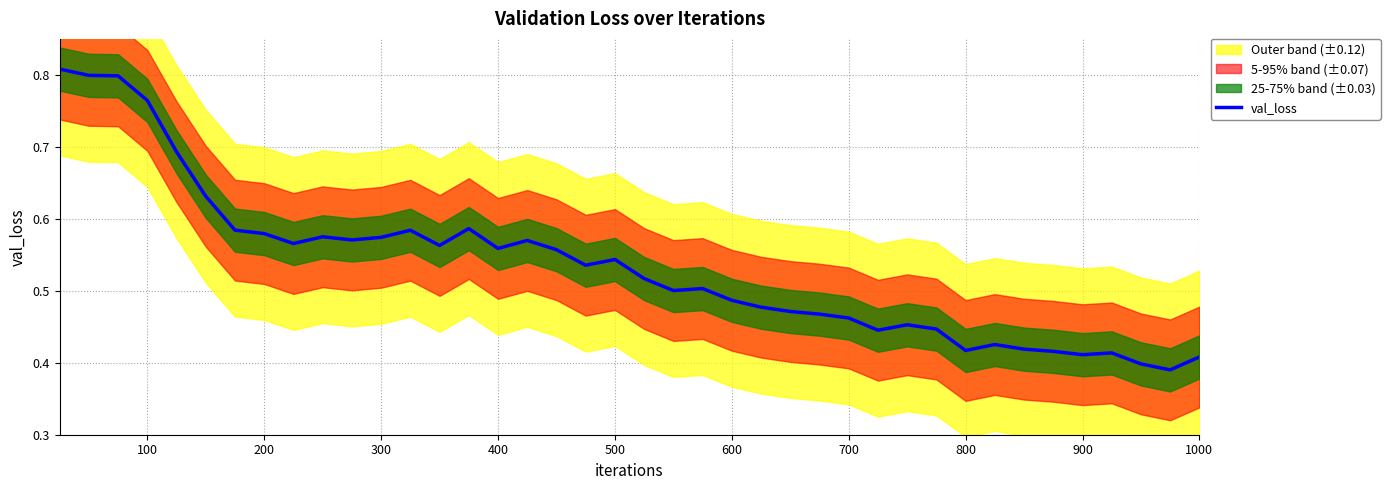

The value at 800 is 0.3. True or false?

False